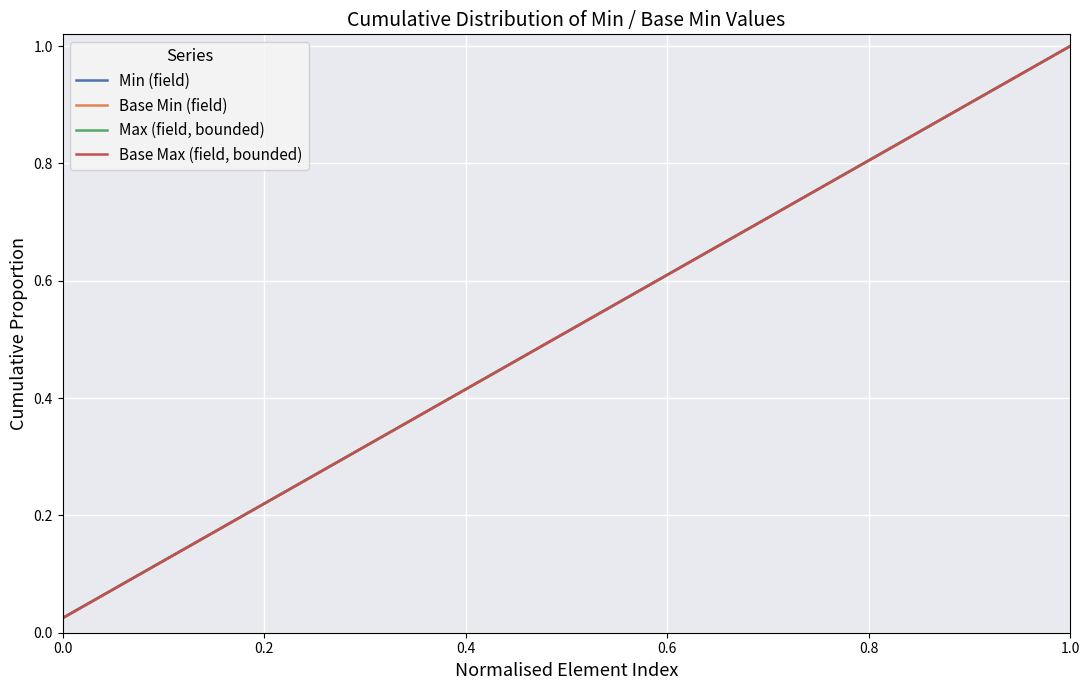

Which series has the largest total across all categories?

Min (field)